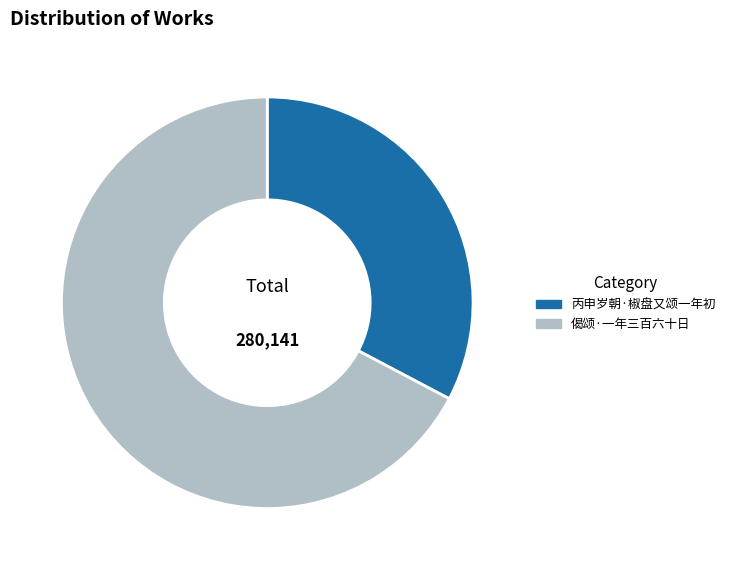

Rank the categories by value from highest to lowest.

偈颂·一年三百六十日, 丙申岁朝·椒盘又颂一年初